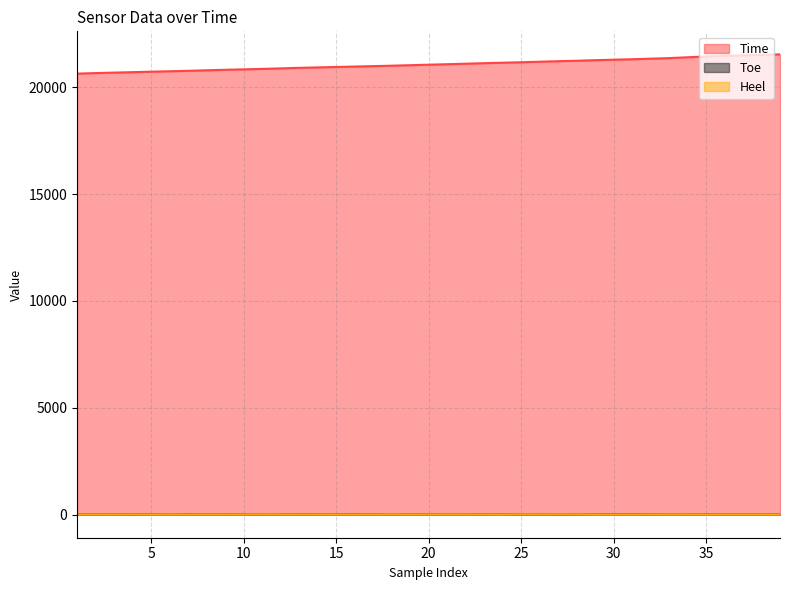

What is the sum of the Heel values at 30 and 23?

8